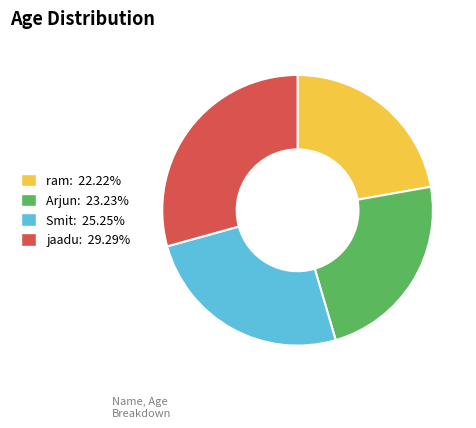

Does jaadu: 29.29% represent more than half of the total?

No